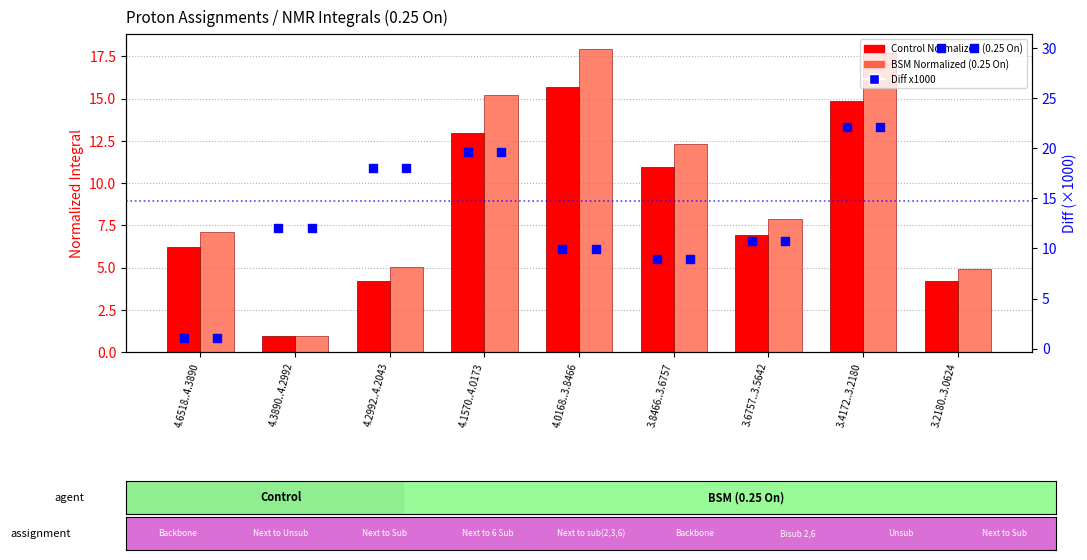

What is the total value across all series at 4.2992..4.2043?

27.3